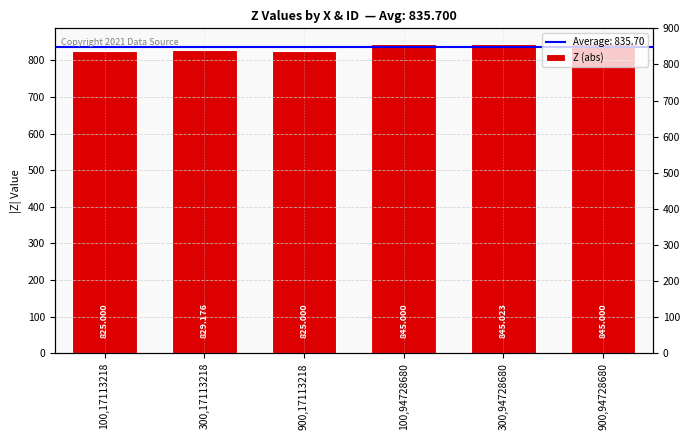

Are the bars horizontal?

No